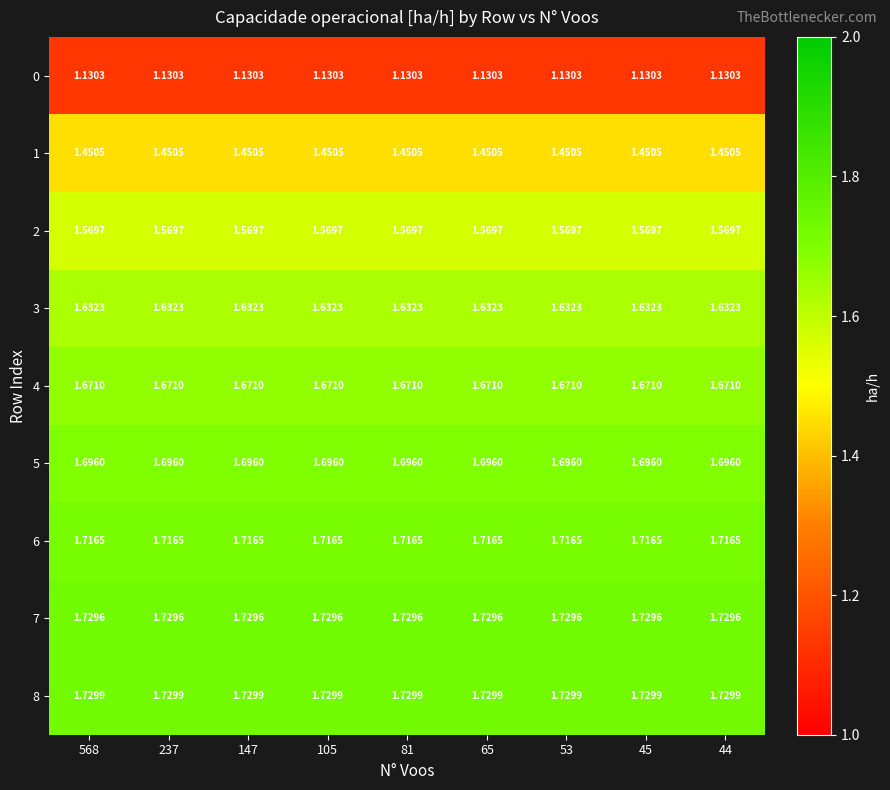

Is the value of 7 at 44 greater than the value of 3 at 237?

Yes